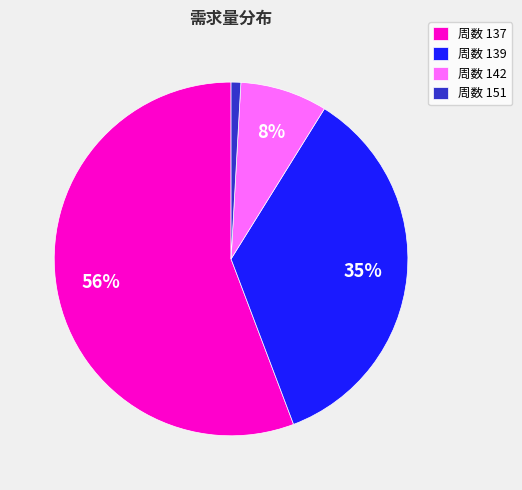

To the nearest percent, what percentage of the pie is 周数 142?

8%